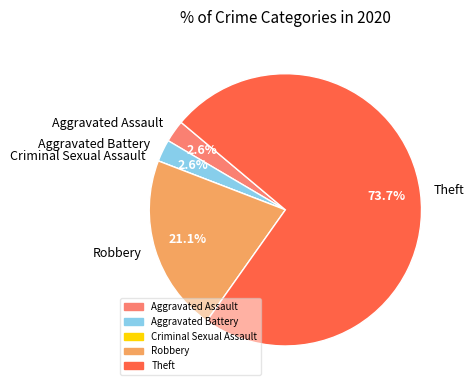

Is Theft the majority of the pie?

Yes